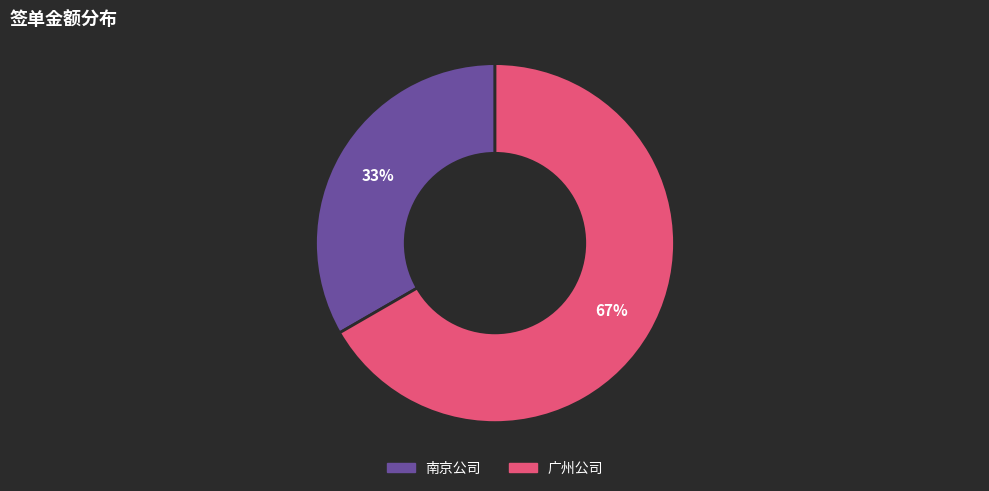

Is it true that 南京公司 is 33% of the pie?

True